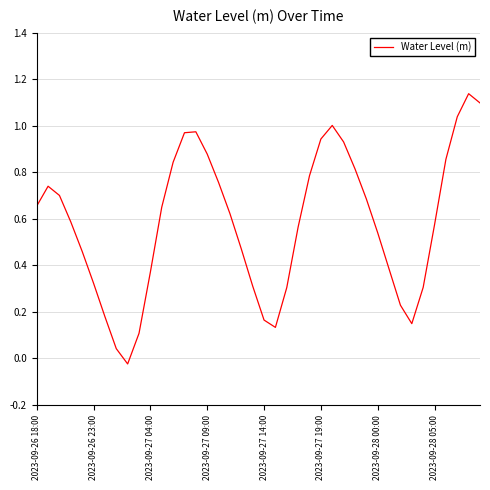

What is the maximum value shown in the chart?

1.1